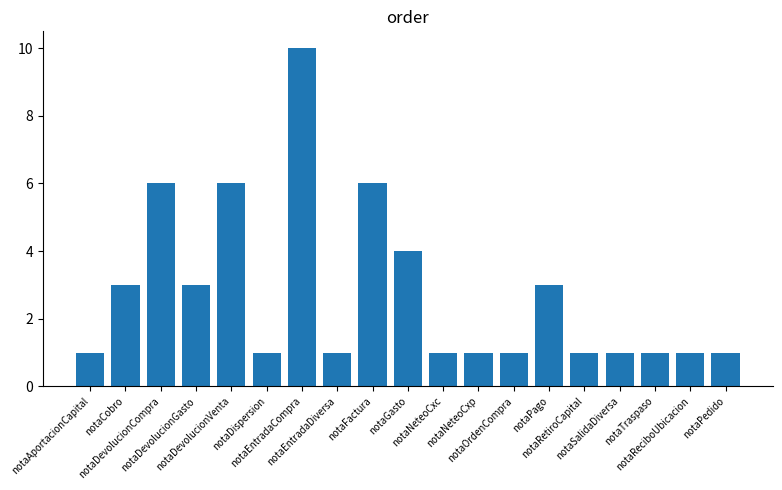

How many bars are there in total?

19